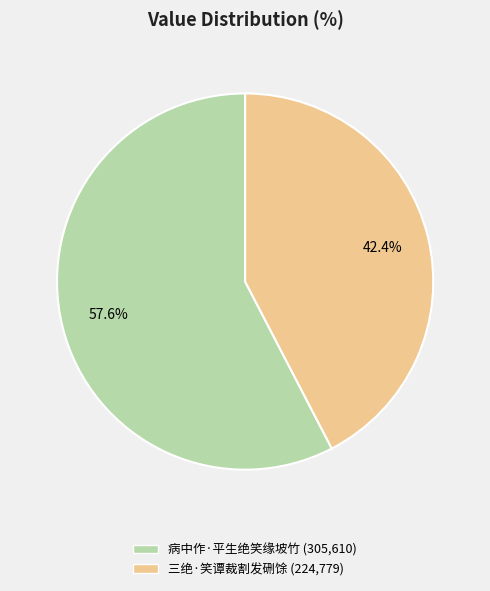

Count the number of slices in the pie.

2